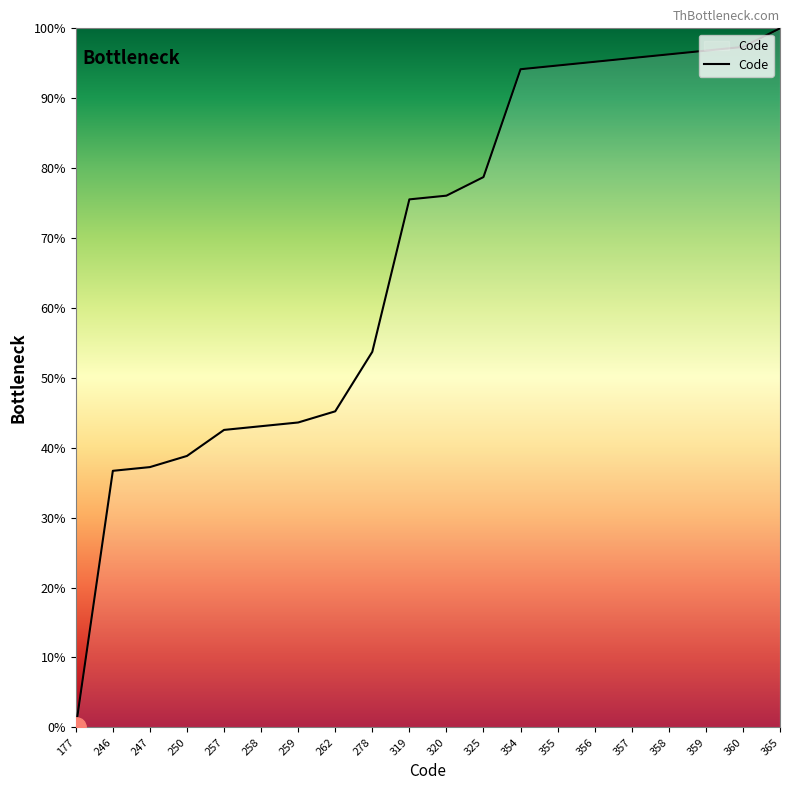

Does the chart display data point markers on the line(s)?

No